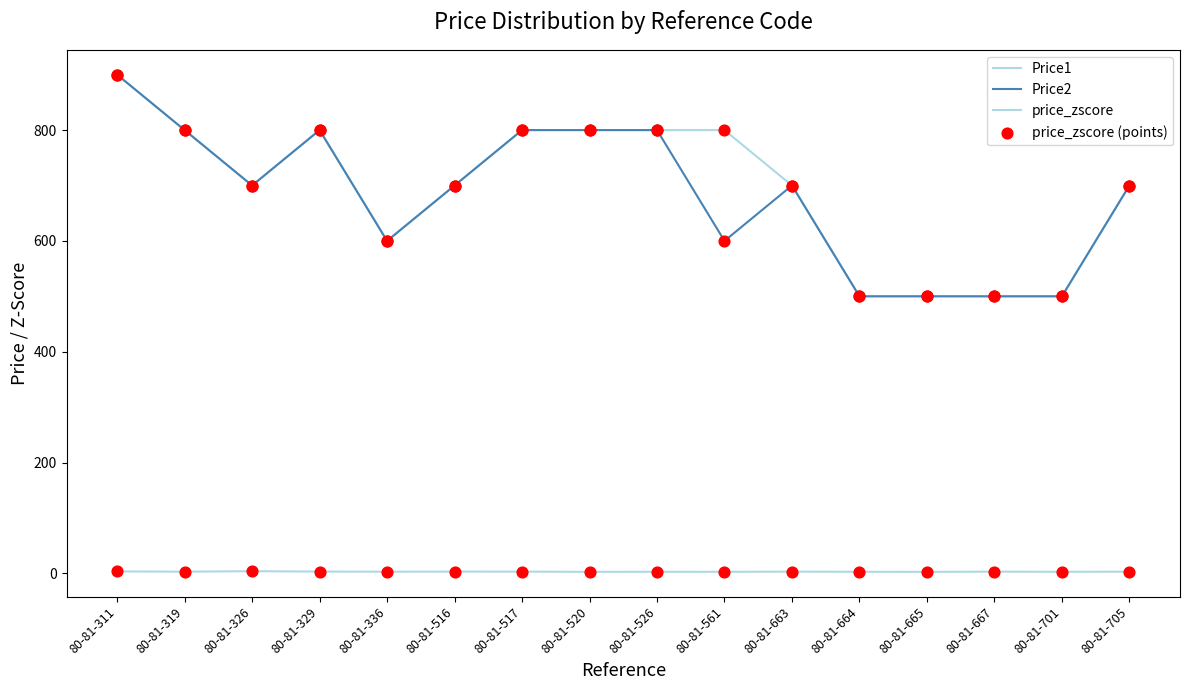

Does the chart have visible grid lines?

No